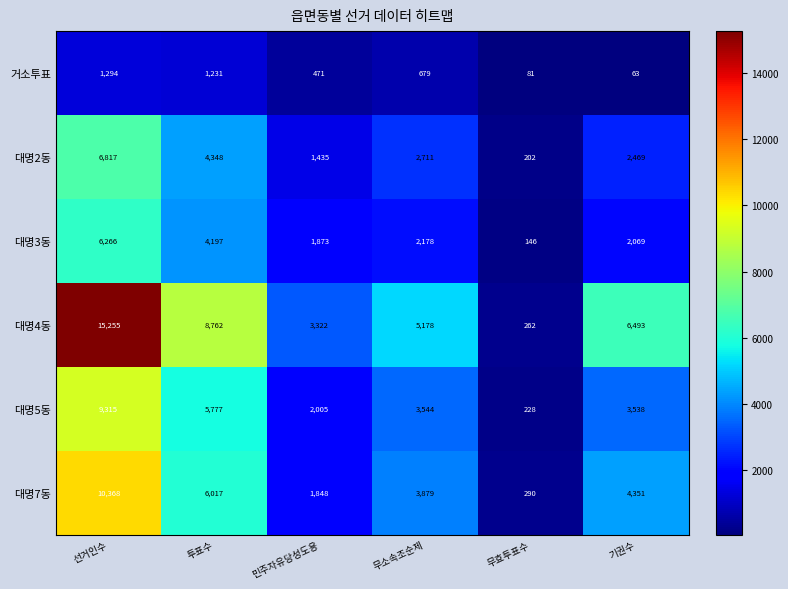

What value does the 대명2동 series have at 투표수, to the nearest 50?

4350